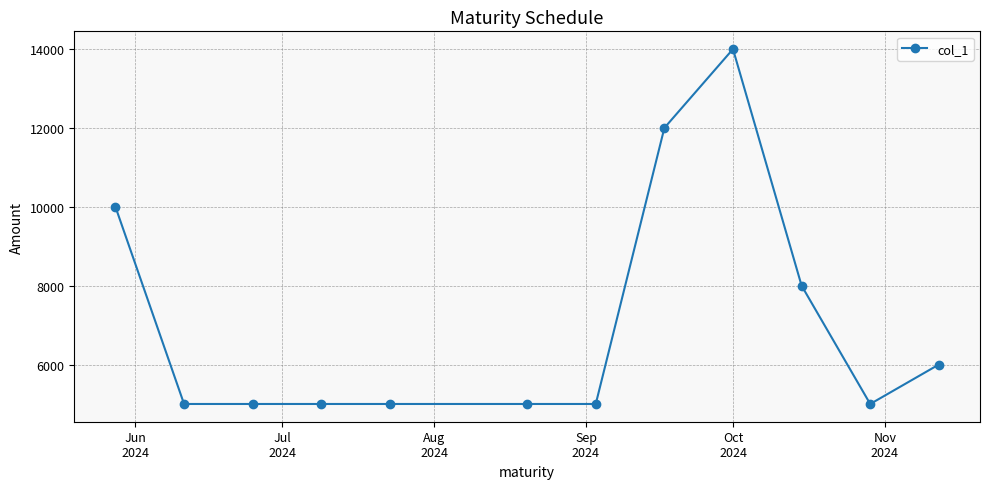

How many distinct data groups are displayed?

1